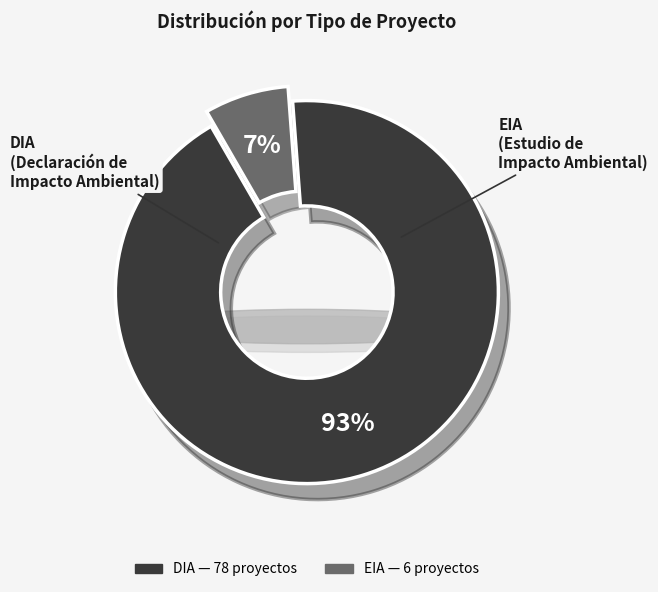

Which category has the biggest portion of the pie?

DIA